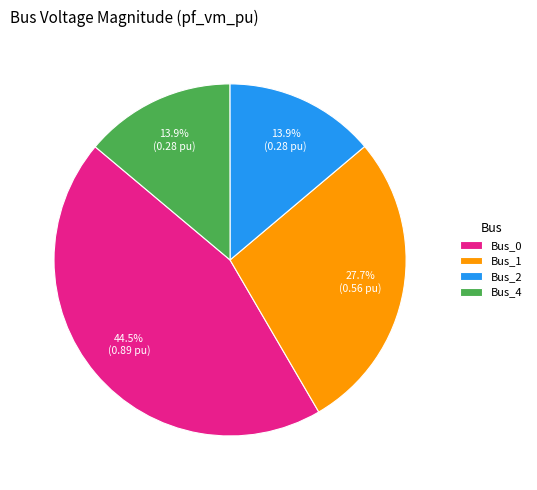

Between Bus_1 and Bus_0, which is larger?

Bus_0